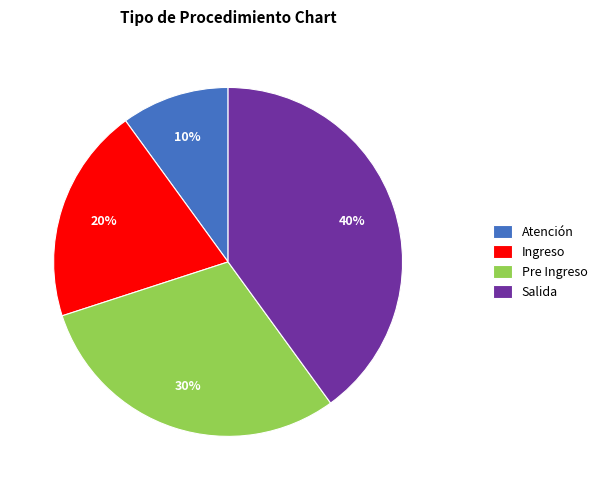

Is the sum of Pre Ingreso and Atención greater than half?

No